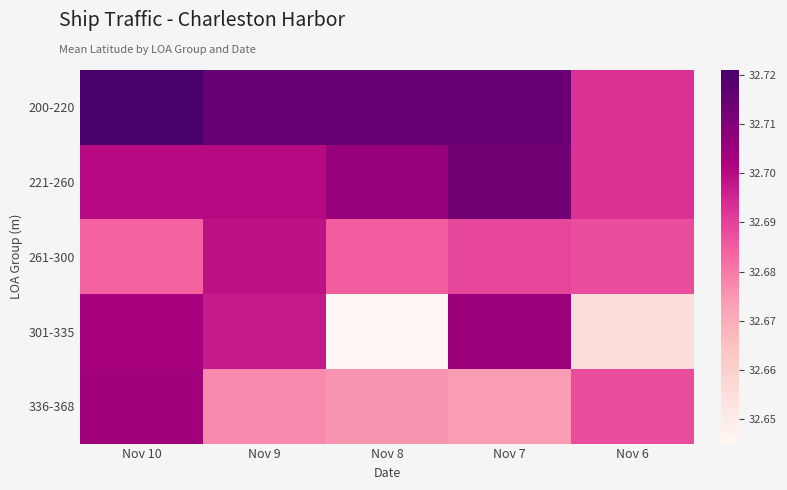

Which series has the widest spread of values?

301-335